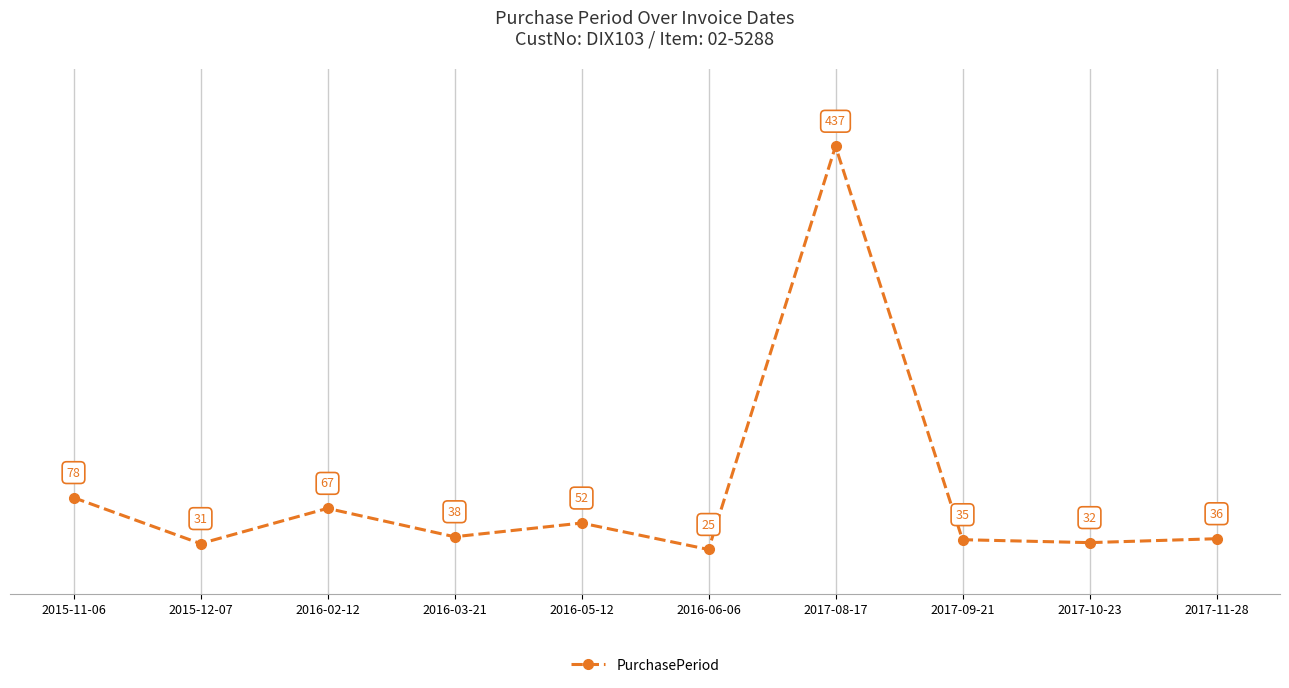

How many interior local valleys (lower than both neighbors) does the data have?

4